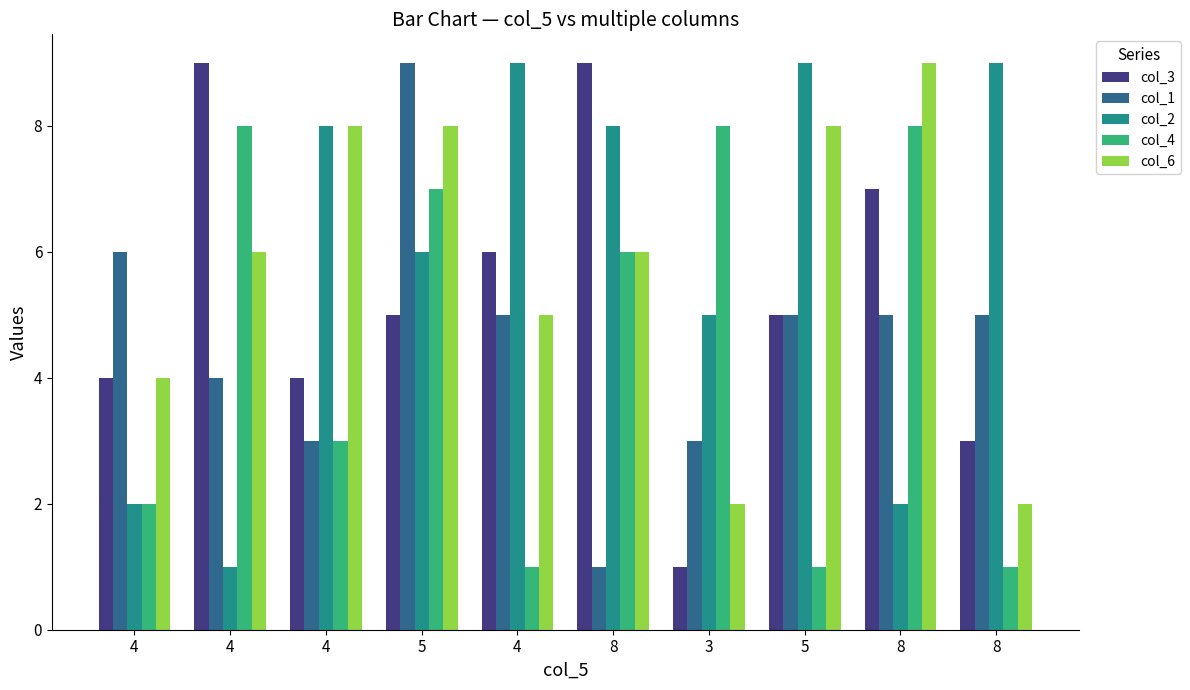

List the labels in order of col_3 value, smallest first.

3, 8, 4, 4, 5, 5, 4, 8, 4, 8